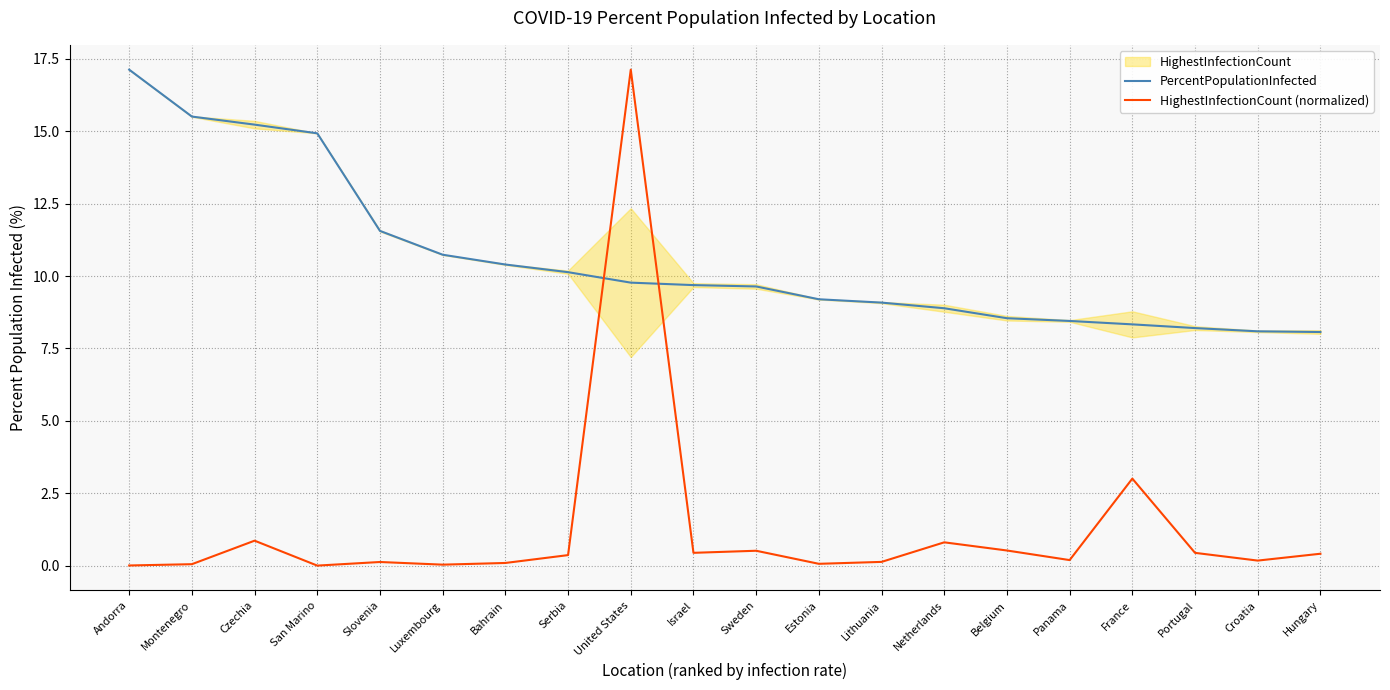

At which label does HighestInfectionCount (normalized) reach its minimum?

San Marino